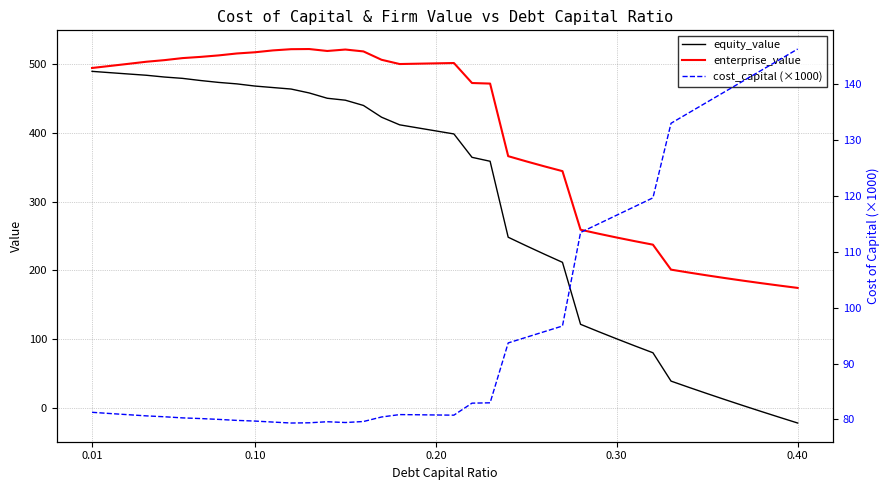

Which series has the largest total across all categories?

enterprise_value